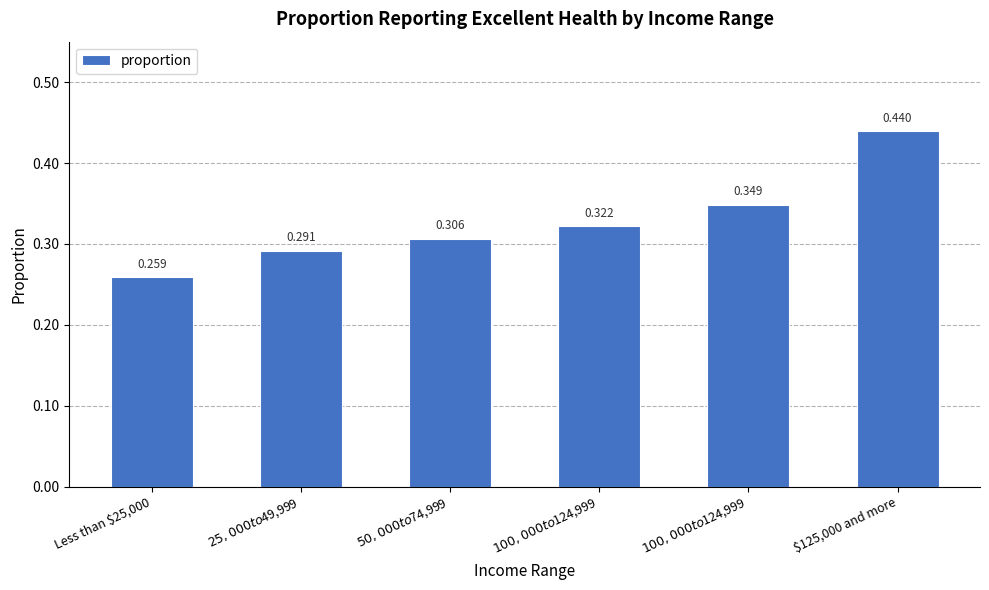

Reading left to right, extract all data points from this chart.

Less than $25,000=0.3	$25,000 to $49,999=0.3	$50,000 to $74,999=0.3	$100,000 to $124,999=0.3	$100,000 to $124,999=0.3	$125,000 and more=0.4